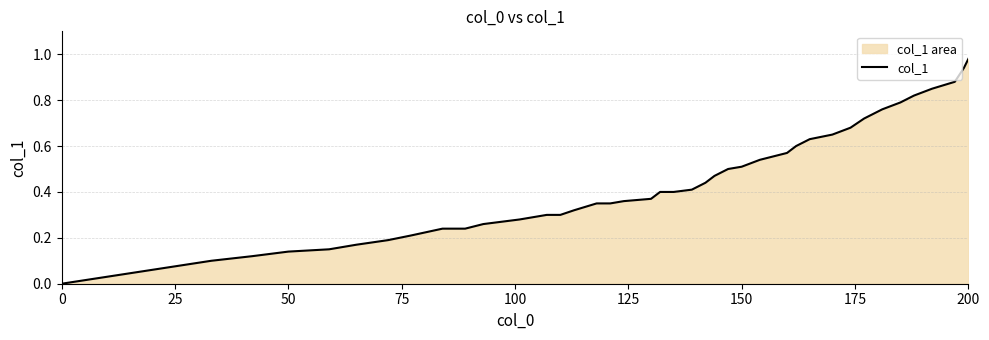

Which label corresponds to the largest value in the chart?

200